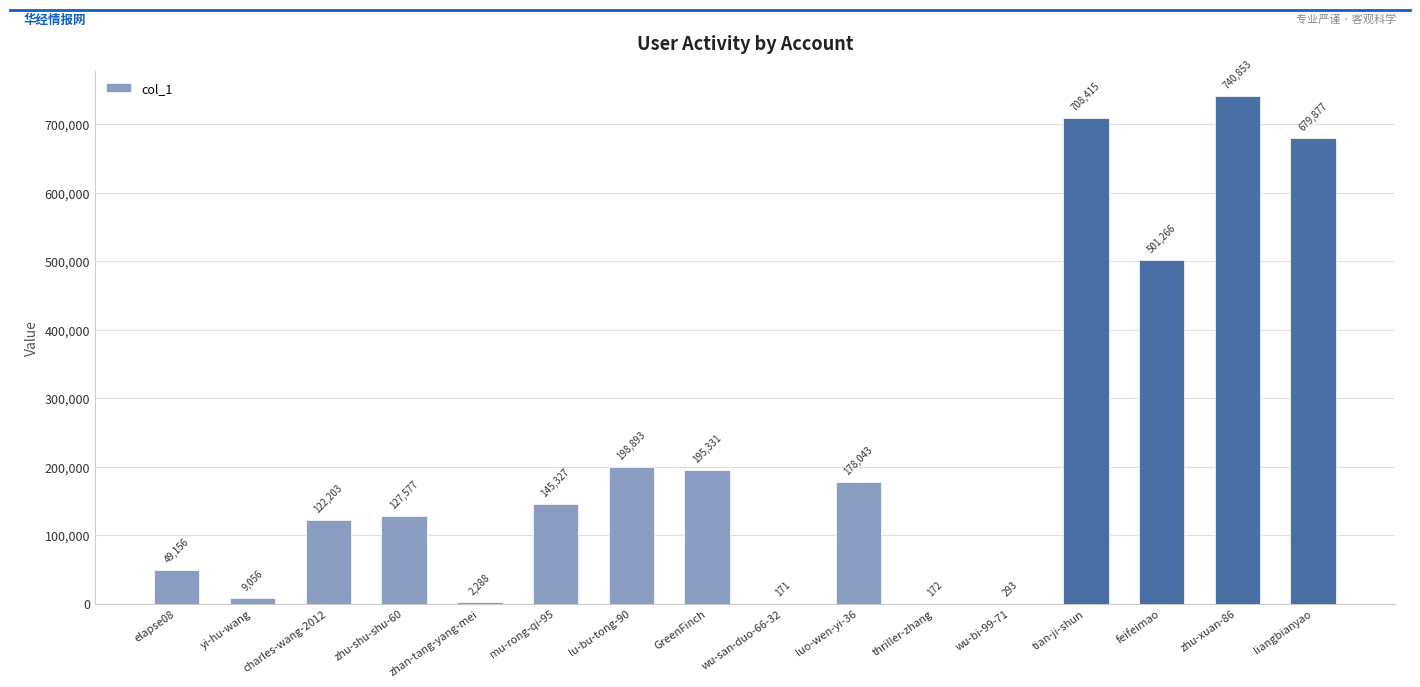

What is the change in value from lu-bu-tong-90 to feifeimao?

+302373